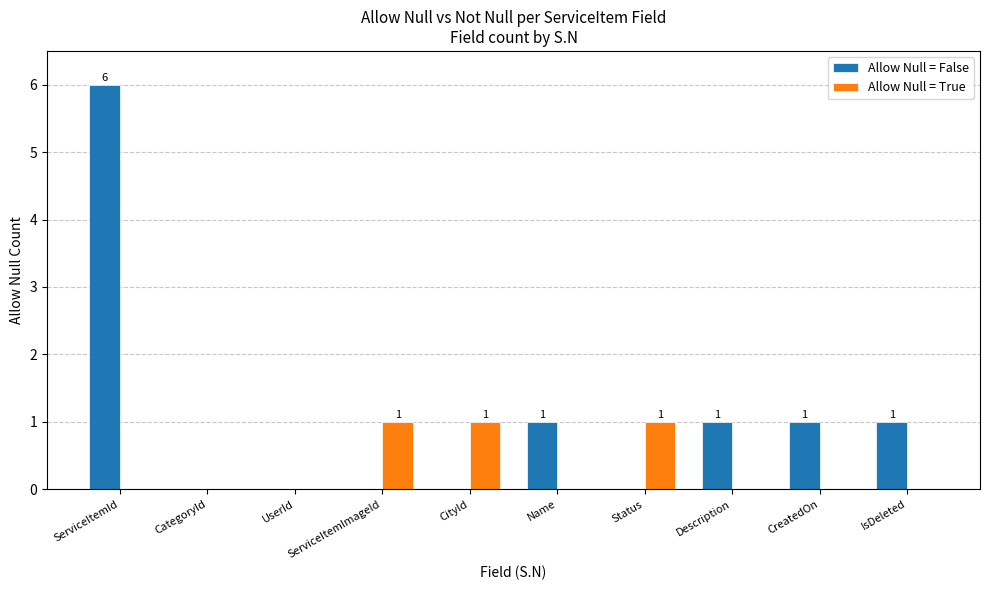

The value of Allow Null = True at CreatedOn is 0. True or false?

True